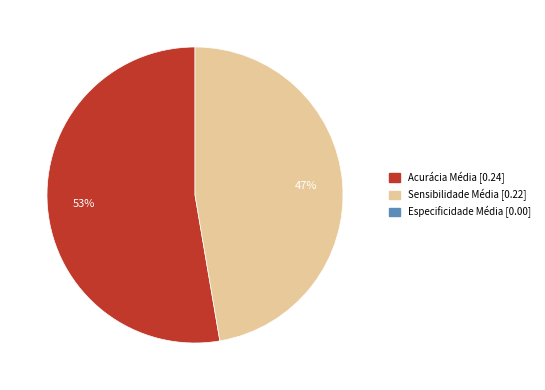

Does any single category account for the majority?

Yes